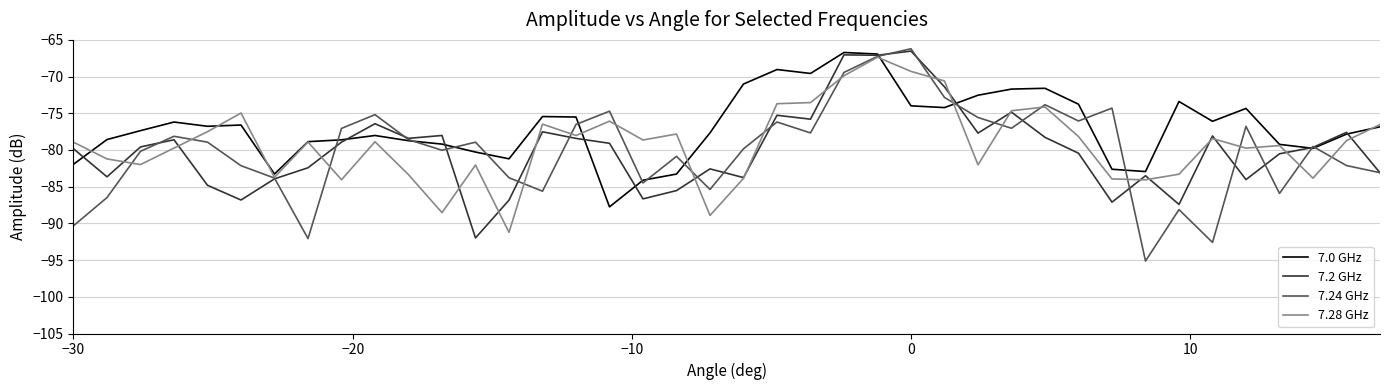

What is the minimum value for 7.24 GHz?

-95.1